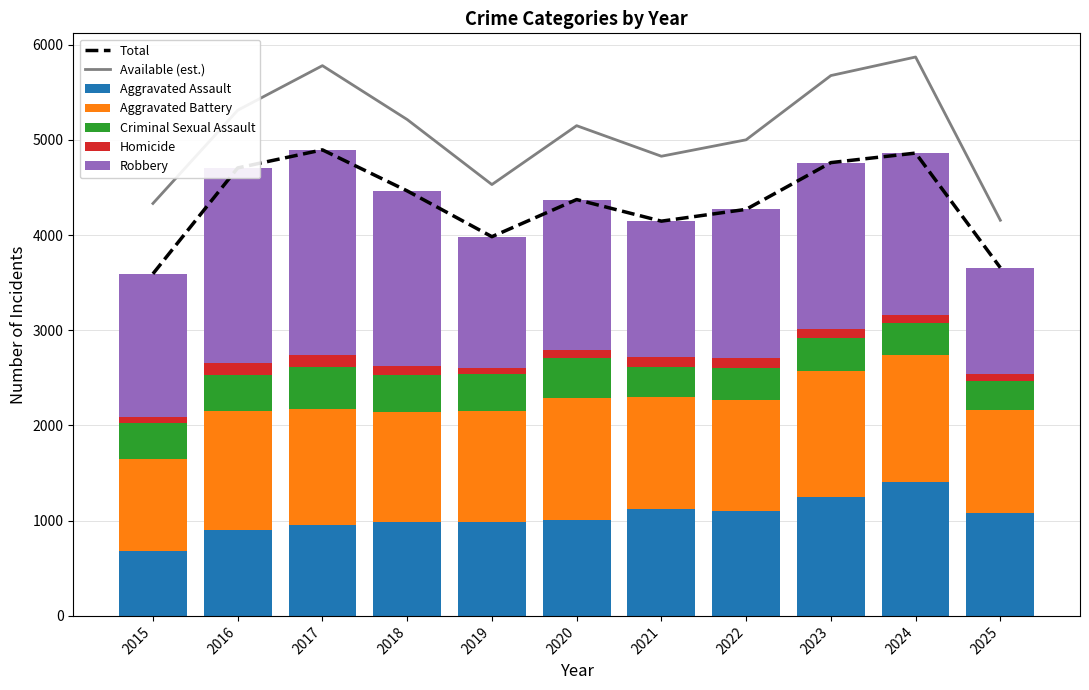

Reading left to right, list all the values displayed in this chart.

Aggravated Assault: 680	898	960	985	986	1006	1120	1099	1247	1404	1077
Aggravated Battery: 967	1257	1212	1152	1171	1287	1177	1164	1322	1340	1089
Criminal Sexual Assault: 378	378	447	392	385	413	318	336	347	330	299
Homicide: 61	120	123	98	57	88	108	114	100	91	75
Robbery: 1507	2052	2153	1837	1384	1579	1423	1557	1745	1696	1117